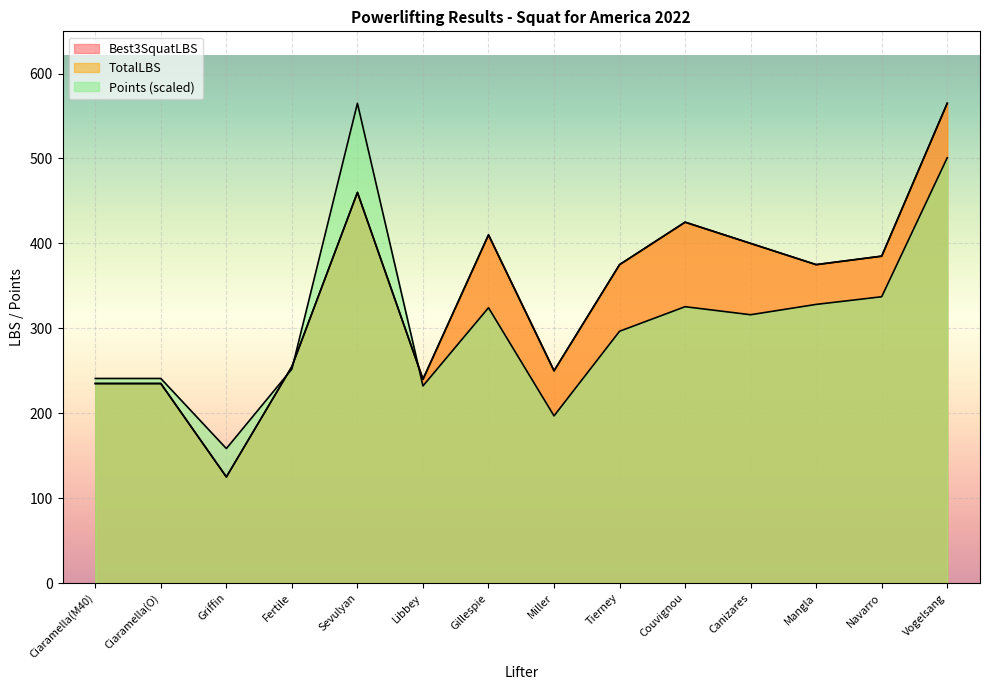

True or false: TotalLBS and Points intersect in this chart.

True